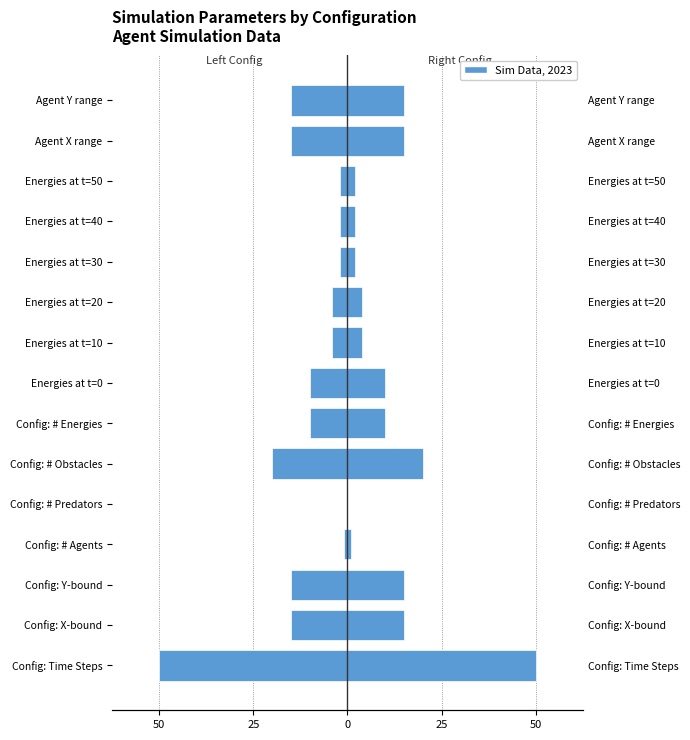

What is the value of the Right (Config) bar at the 9th from the left?

4